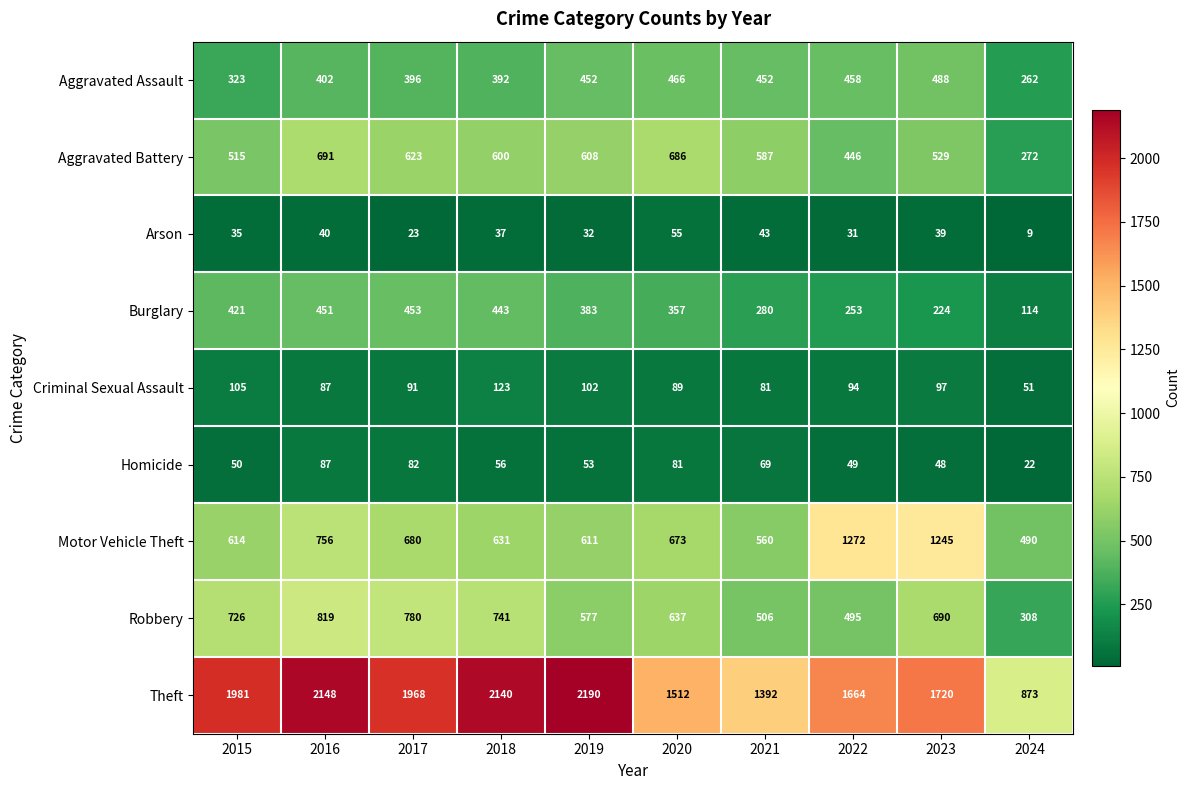

Rank the series at 2021 from highest to lowest value.

Theft, Aggravated Battery, Motor Vehicle Theft, Robbery, Aggravated Assault, Burglary, Criminal Sexual Assault, Homicide, Arson